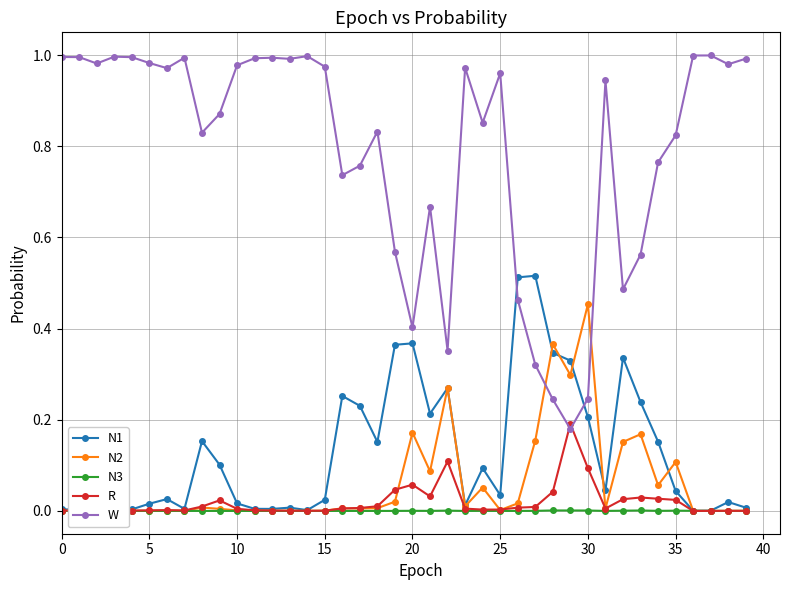

How many interior local valleys does the N1 series have?

10